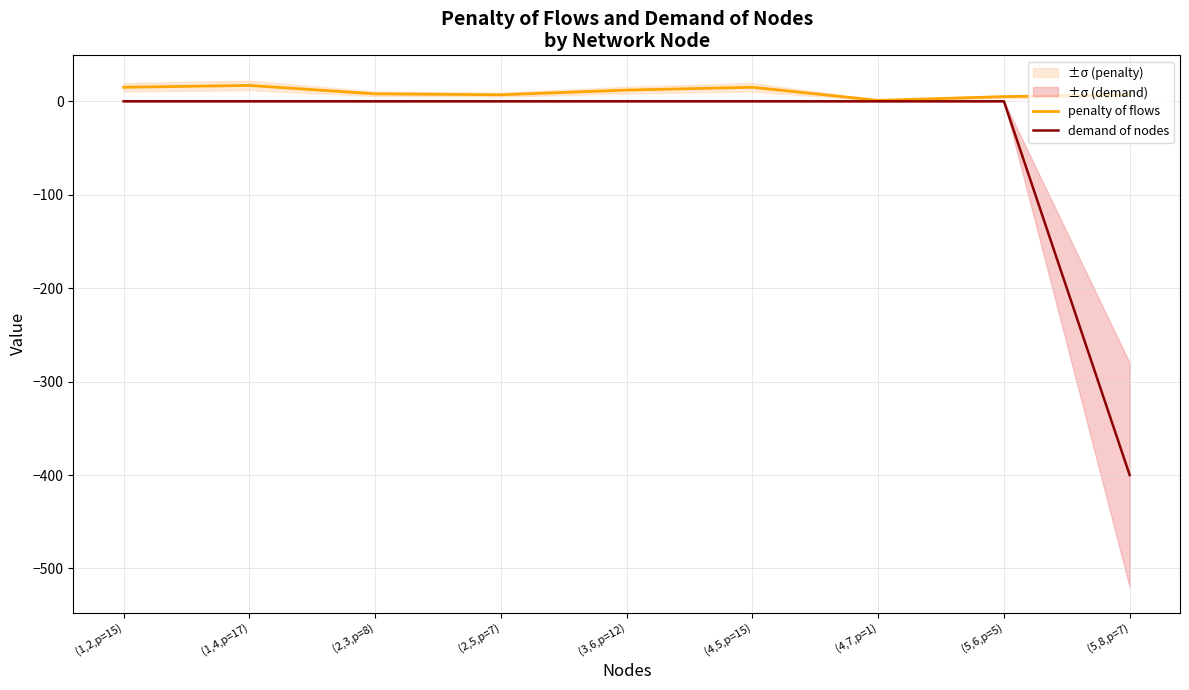

Reading right to left, extract all data points from this chart.

penalty of flows: (5,8,p=7)=7	(5,6,p=5)=5	(4,7,p=1)=1	(4,5,p=15)=15	(3,6,p=12)=12	(2,5,p=7)=7	(2,3,p=8)=8	(1,4,p=17)=17	(1,2,p=15)=15
demand of nodes: (5,8,p=7)=-400	(5,6,p=5)=0	(4,7,p=1)=0	(4,5,p=15)=0	(3,6,p=12)=0	(2,5,p=7)=0	(2,3,p=8)=0	(1,4,p=17)=0	(1,2,p=15)=0